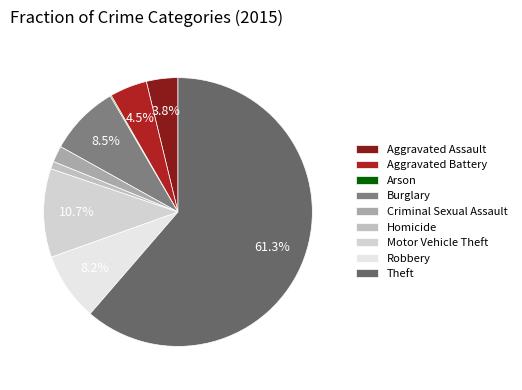

Rank the categories by value from lowest to highest.

Arson, Homicide, Criminal Sexual Assault, Aggravated Assault, Aggravated Battery, Robbery, Burglary, Motor Vehicle Theft, Theft